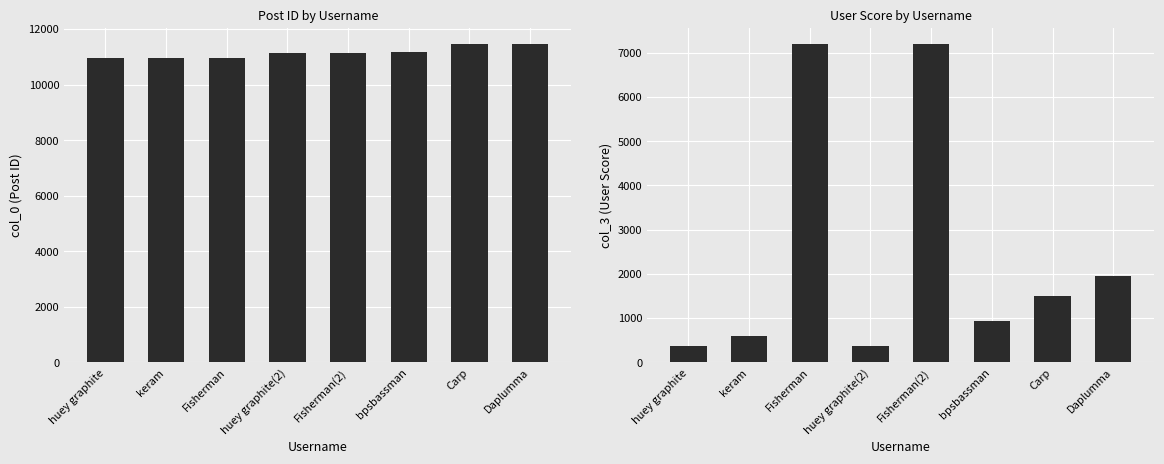

Is it true that col_3 equals 1961 at Daplumma?

True